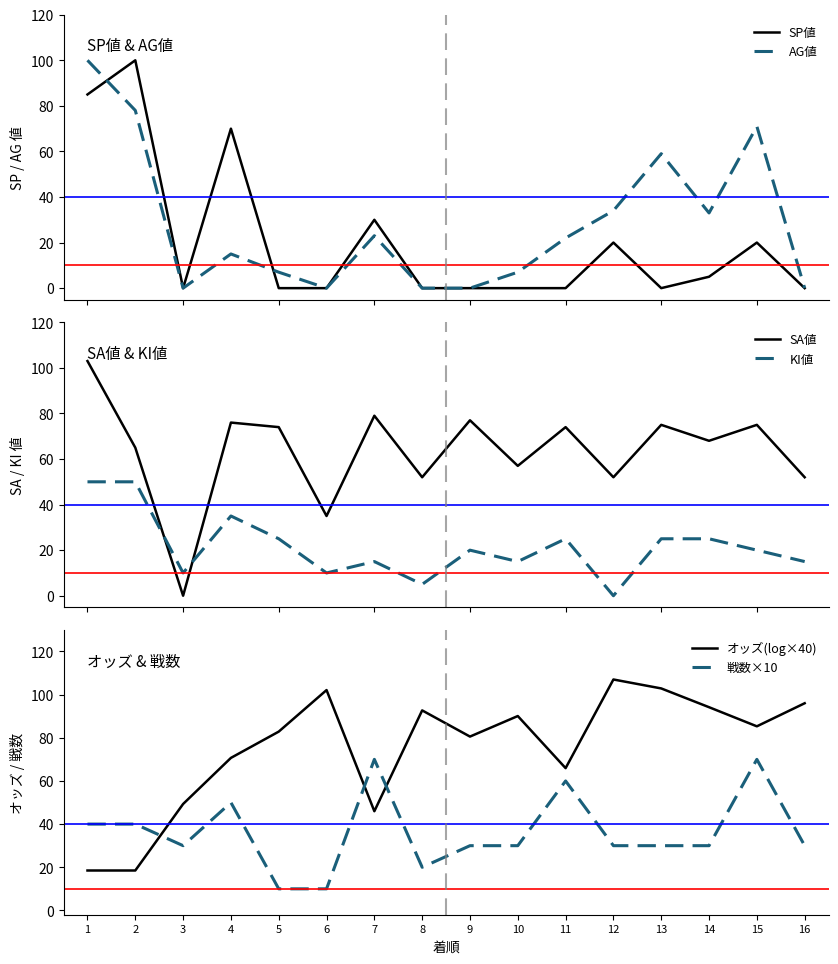

At how many categories does at least one series exceed 87?

9